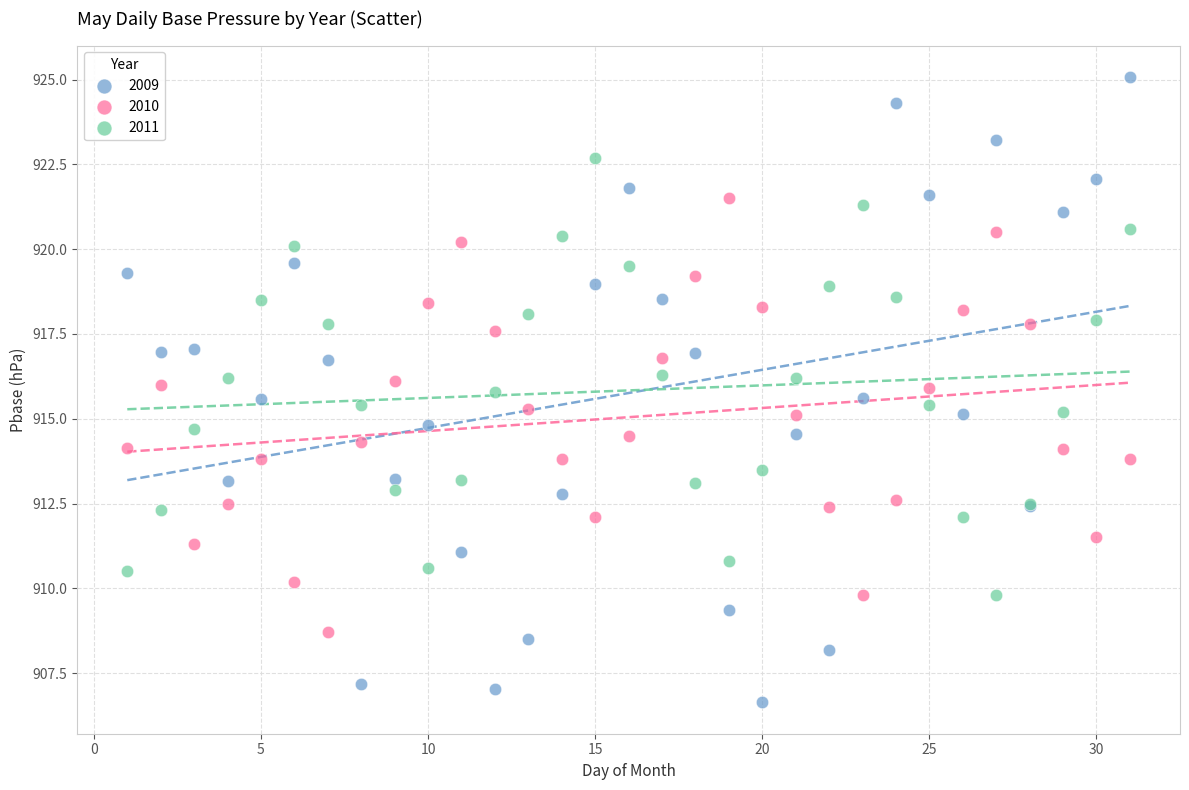

Which series has the largest Y range (max minus min)?

2009